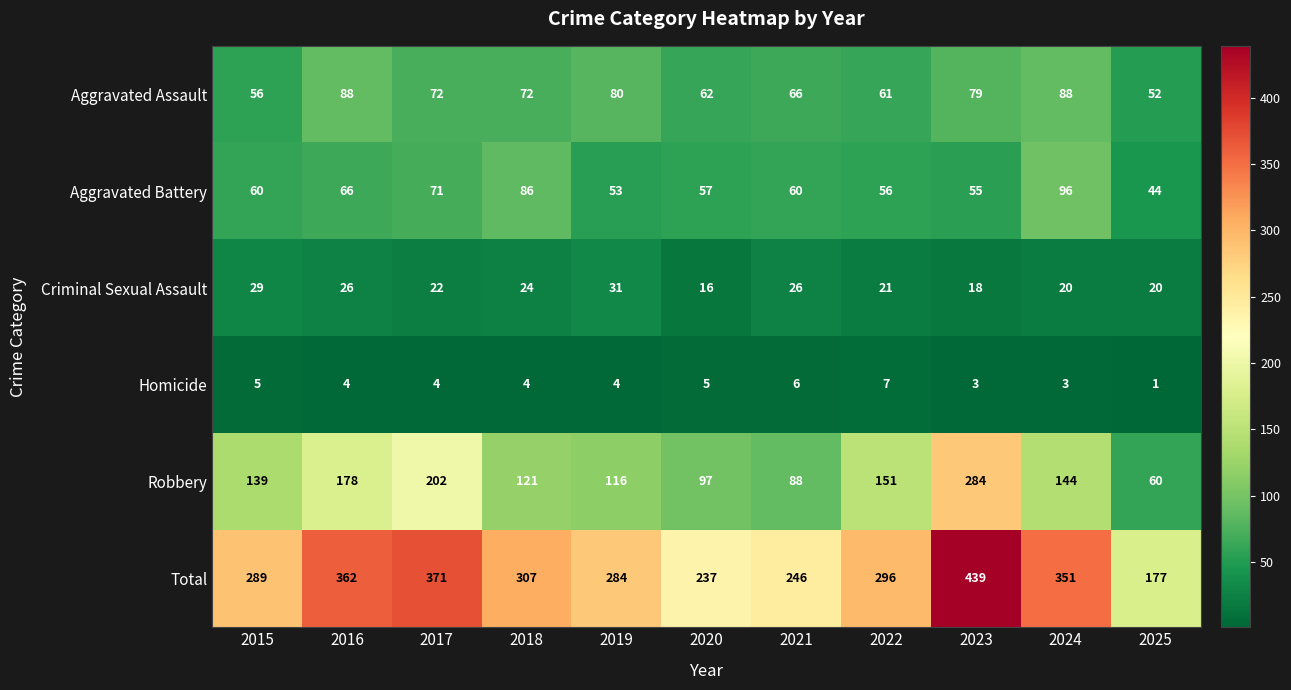

True or false: Homicide has a value of 5 at 2020.

True